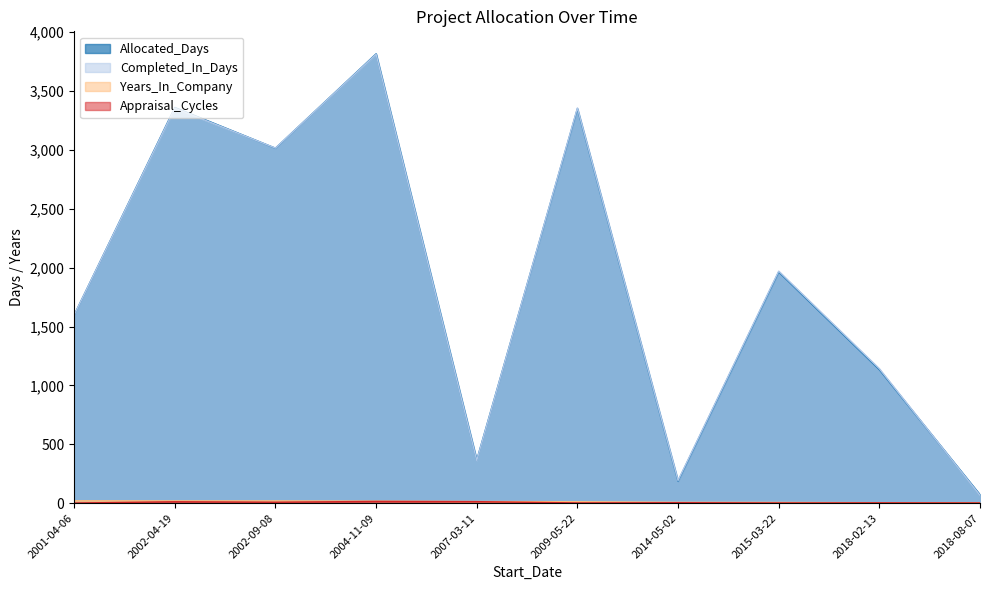

In Allocated_Days, how many points are higher than both neighbors (excluding endpoints)?

4